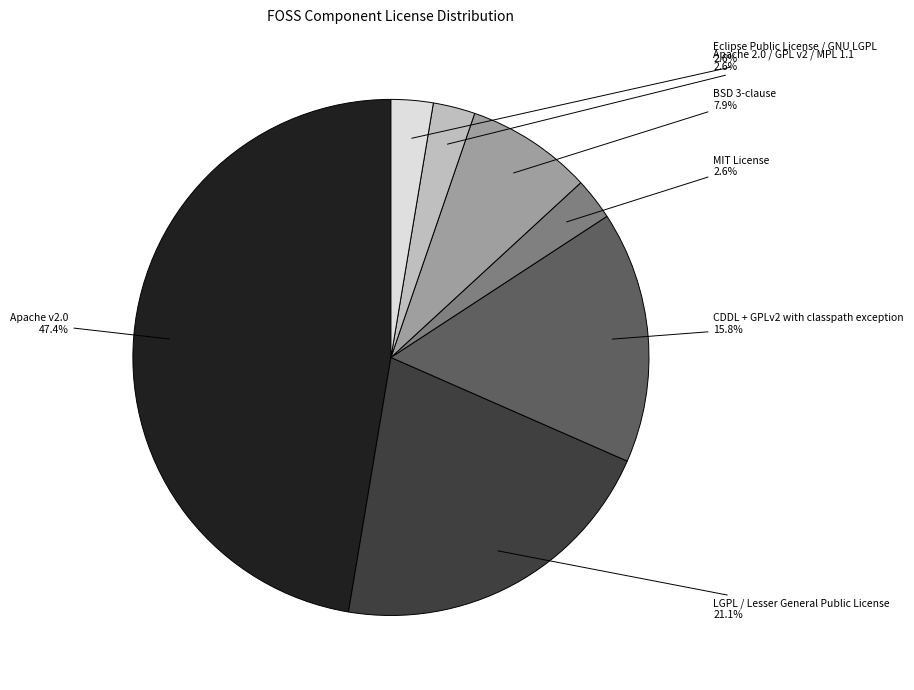

Is there any slice that represents more than half of the pie?

No